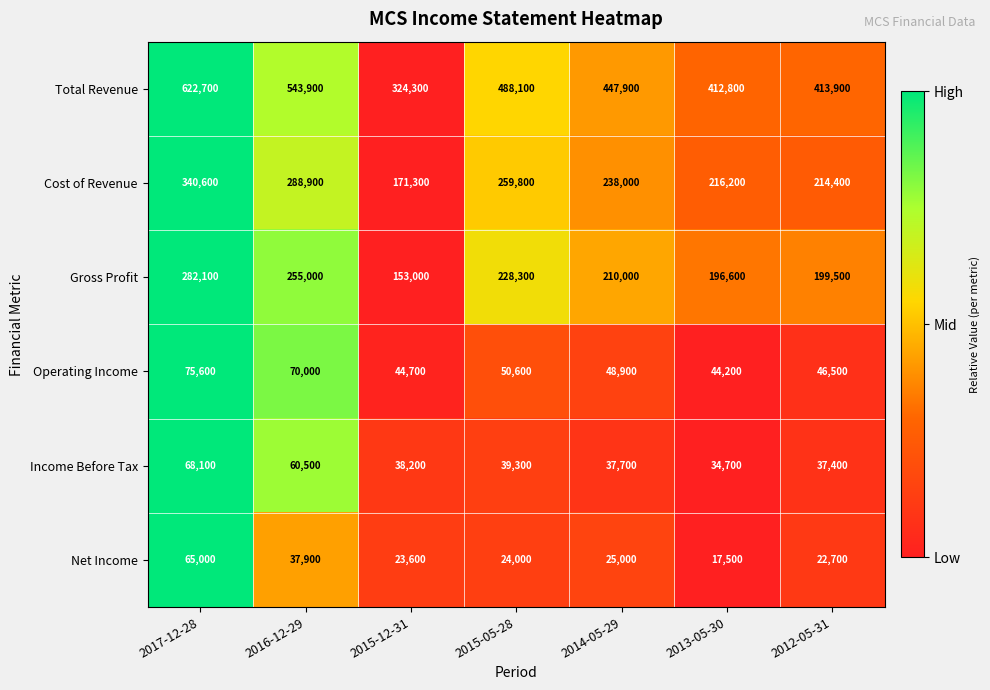

What is the total value across all series at 2014-05-29?

1007500